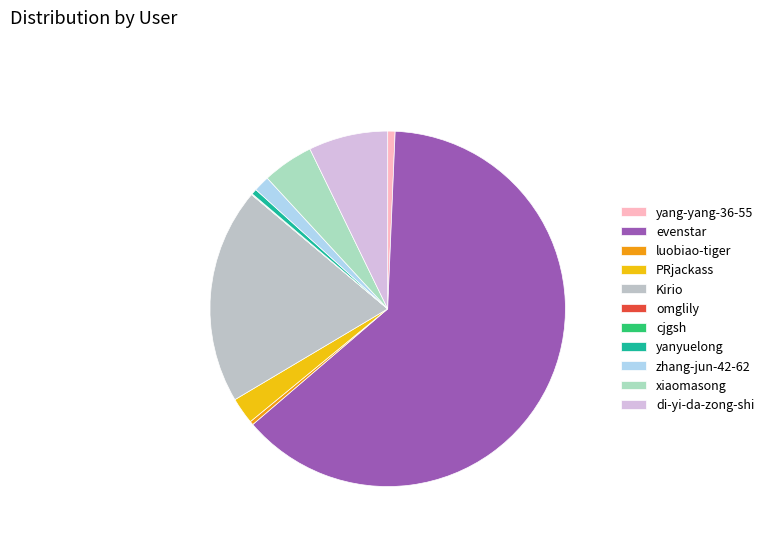

Which category has the biggest portion of the pie?

evenstar